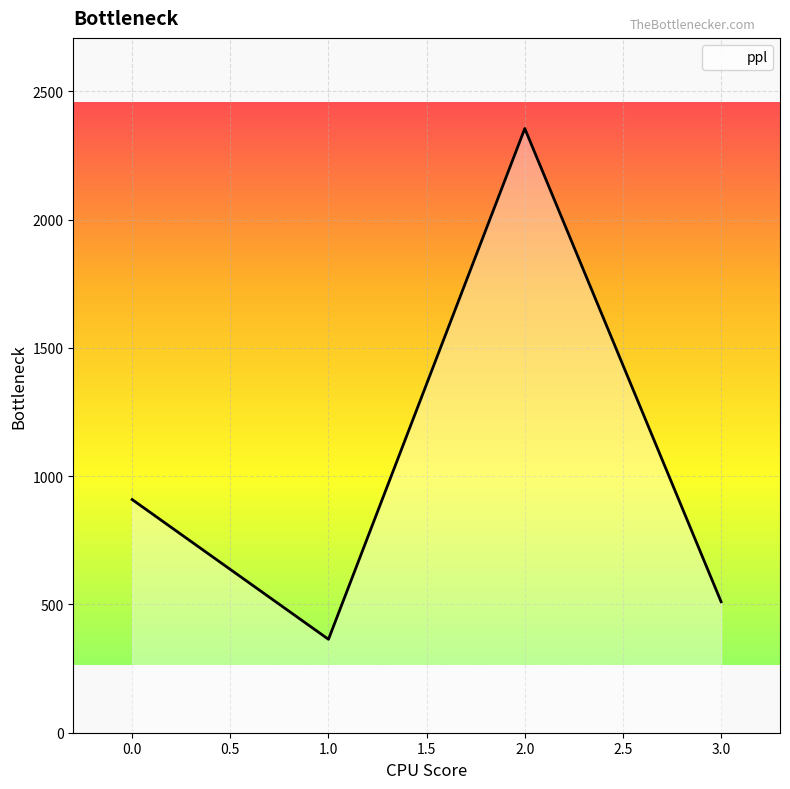

What is the average value?

1034.5